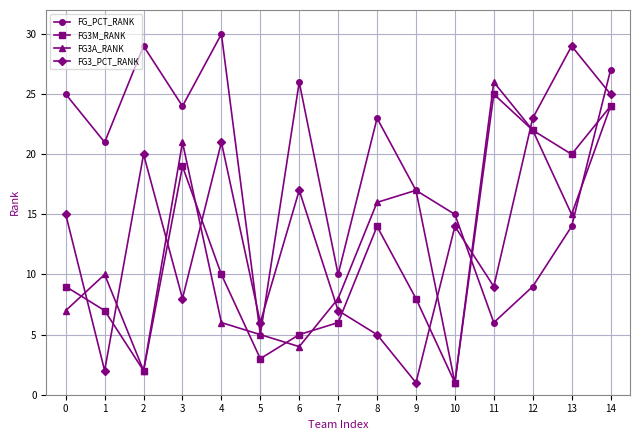

What is the difference between the FG3M_RANK values at 14 and 8?

10